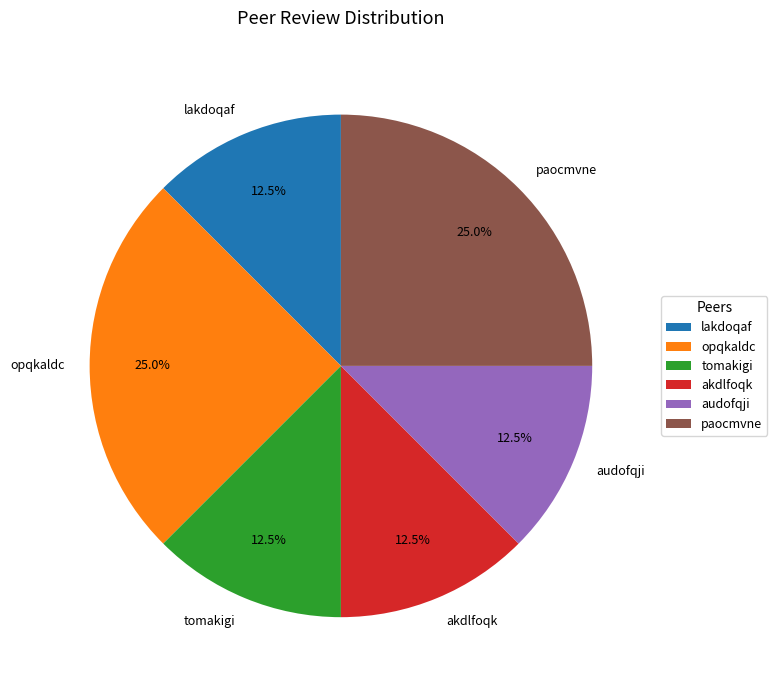

Between akdlfoqk and opqkaldc, which is larger?

opqkaldc